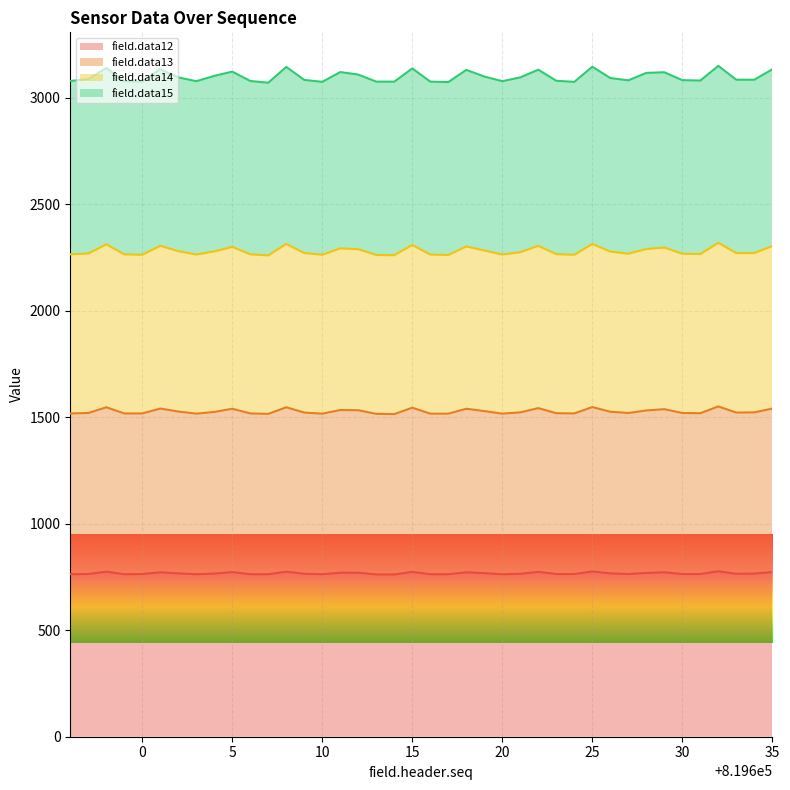

Does the chart display data point markers on the line(s)?

No